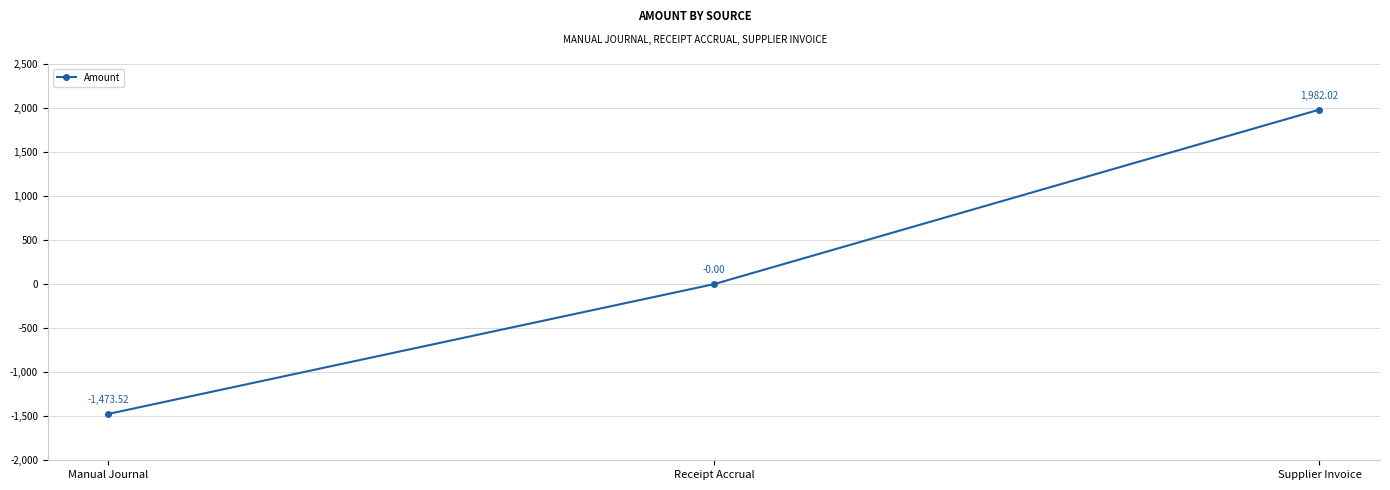

What is the change in value from Manual Journal to Receipt Accrual?

+1473.5